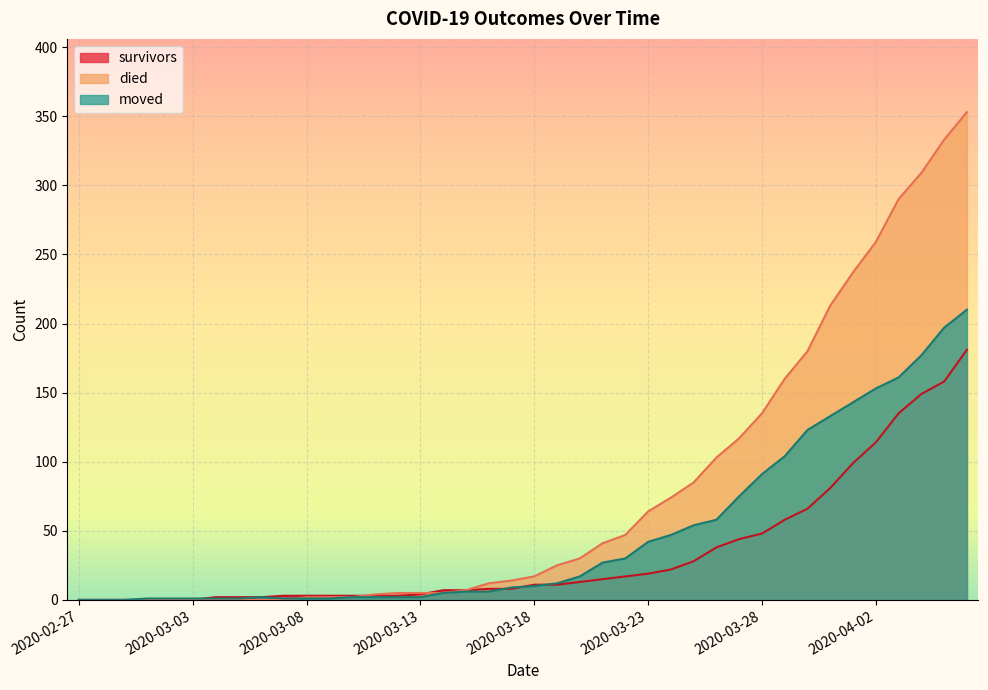

Which series ends up on top after the final intersection of moved and survivors?

moved